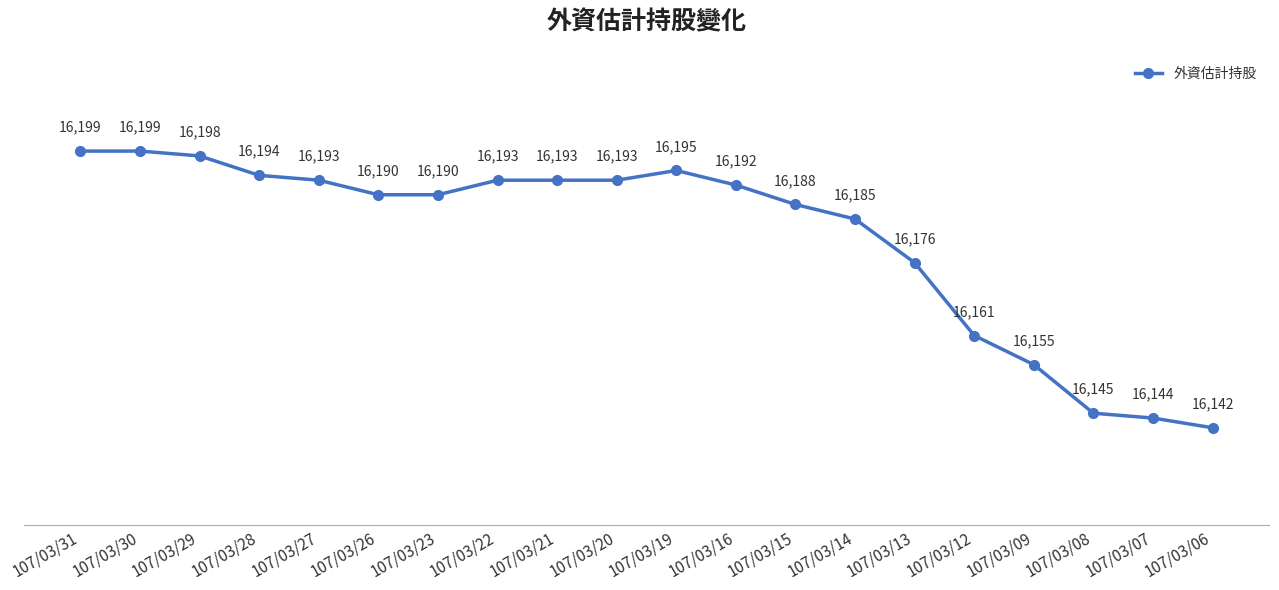

True or false: there are more than 0 points higher than both neighbors.

True